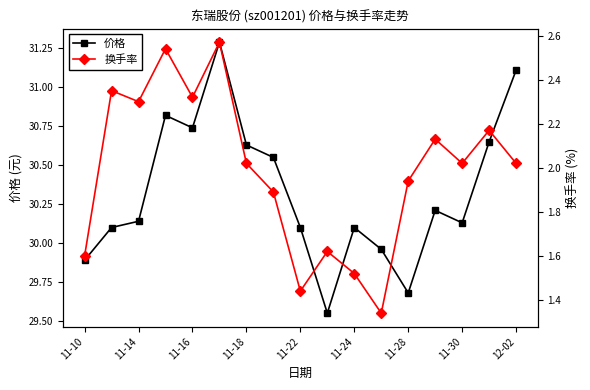

Is this an area chart (filled region under the line)?

No